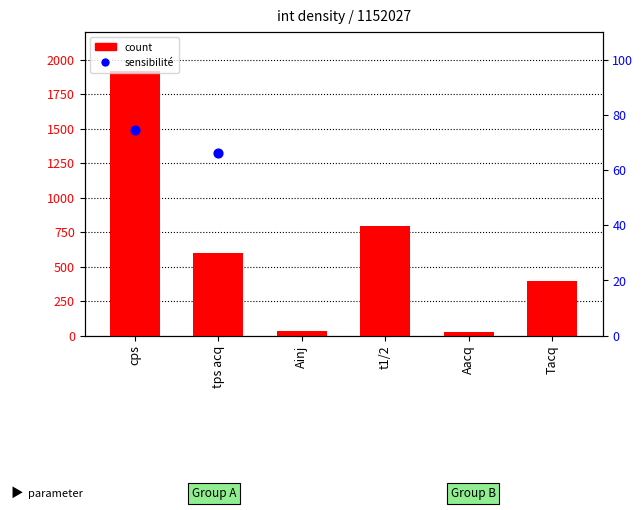

Which series has the largest total across all categories?

count